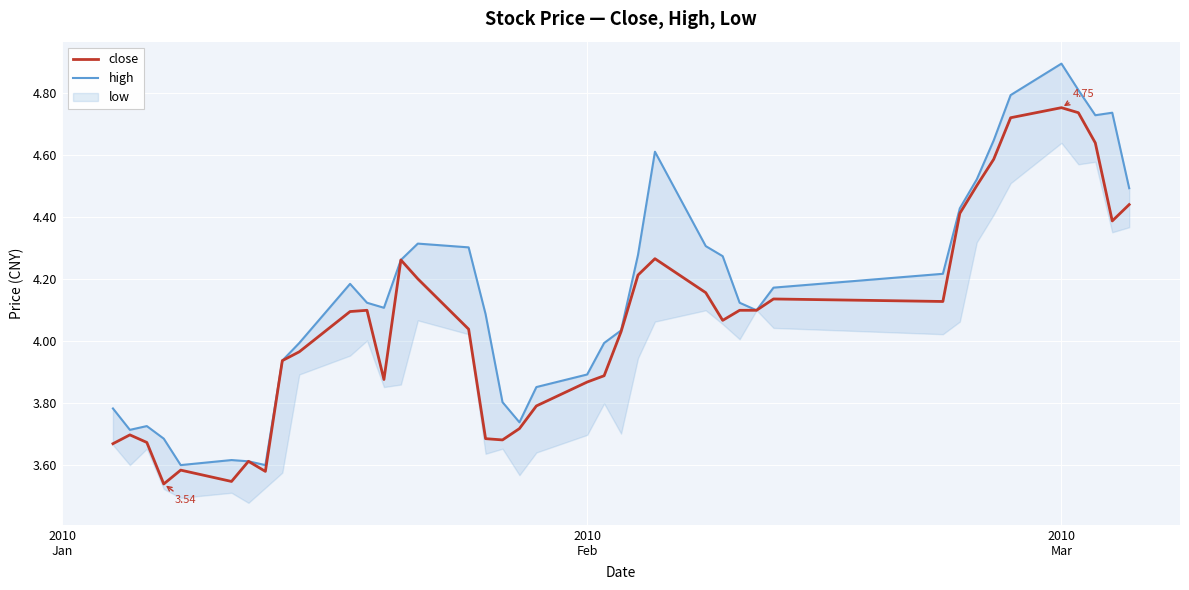

Which series has the largest total across all categories?

high